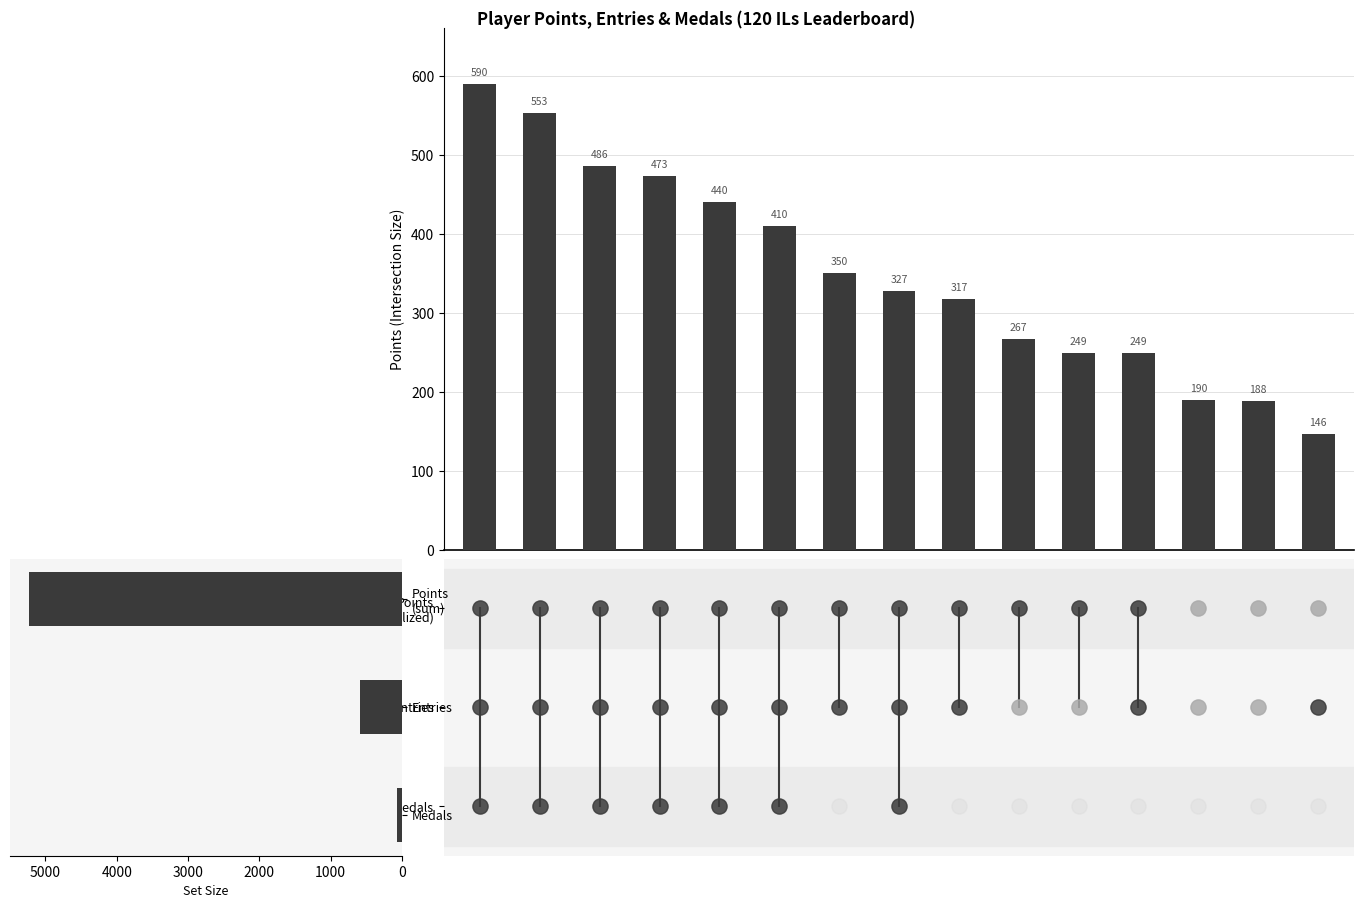

Between 7 and 9, which is larger?

7